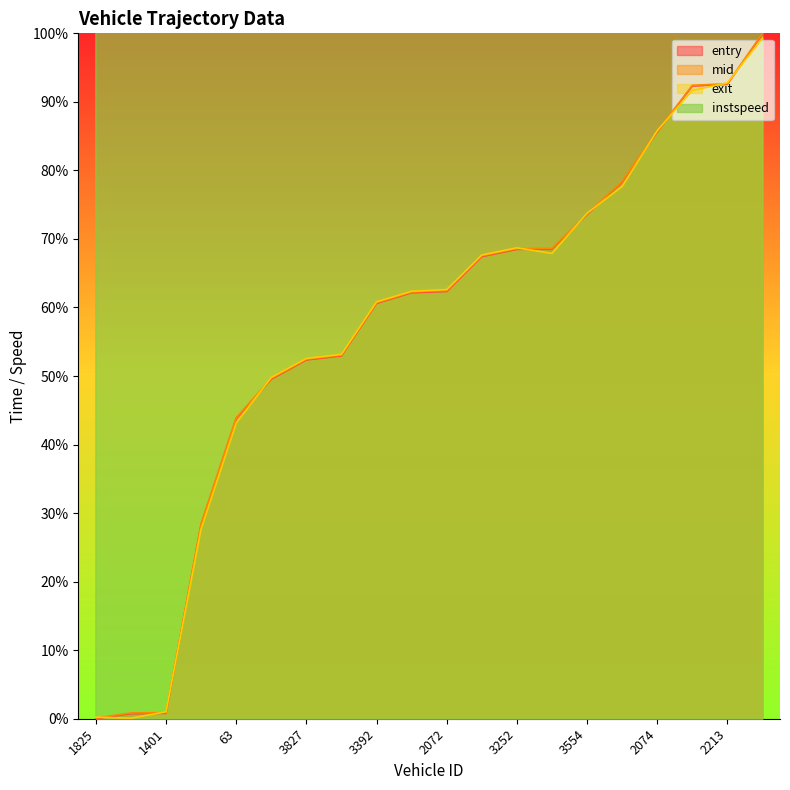

What is the difference between the mid values at 2070 and 3827?

15.1